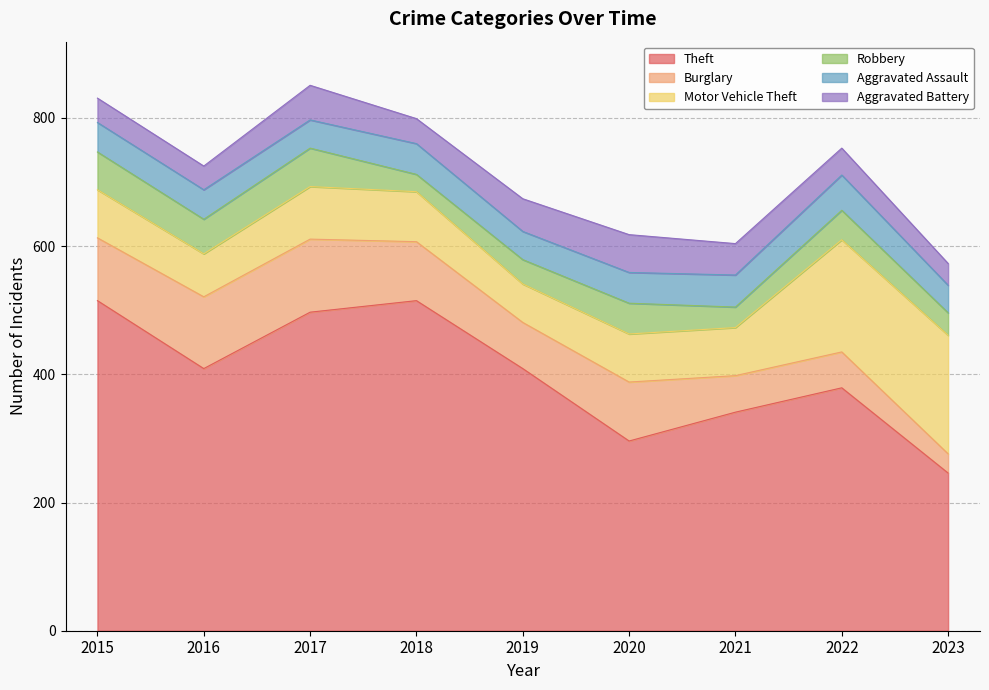

Count the number of data series in this chart.

6